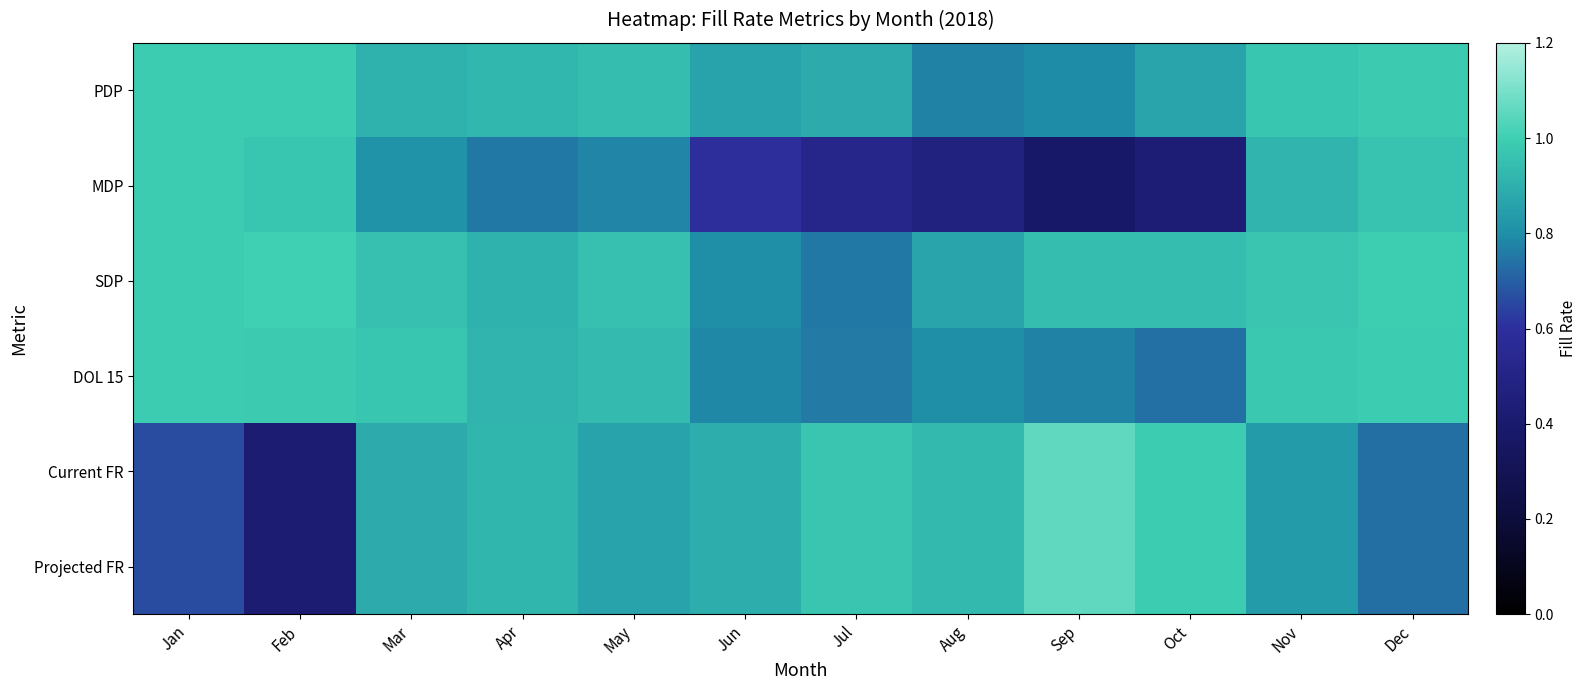

Reading left to right, what are all the values shown in this chart?

PDP: Jan=1.0	Feb=1.0	Mar=0.9	Apr=0.9	May=0.9	Jun=0.9	Jul=0.9	Aug=0.8	Sep=0.8	Oct=0.9	Nov=1.0	Dec=1.0
MDP: Jan=1.0	Feb=1.0	Mar=0.8	Apr=0.8	May=0.8	Jun=0.6	Jul=0.5	Aug=0.5	Sep=0.4	Oct=0.4	Nov=0.9	Dec=1.0
SDP: Jan=1.0	Feb=1.0	Mar=1.0	Apr=0.9	May=1.0	Jun=0.8	Jul=0.8	Aug=0.9	Sep=0.9	Oct=0.9	Nov=1.0	Dec=1.0
DOL 15: Jan=1.0	Feb=1.0	Mar=1.0	Apr=0.9	May=0.9	Jun=0.8	Jul=0.8	Aug=0.8	Sep=0.8	Oct=0.7	Nov=1.0	Dec=1.0
Current FR: Jan=0.7	Feb=0.4	Mar=0.9	Apr=0.9	May=0.9	Jun=0.9	Jul=1.0	Aug=0.9	Sep=1.1	Oct=1.0	Nov=0.8	Dec=0.7
Projected FR: Jan=0.7	Feb=0.4	Mar=0.9	Apr=0.9	May=0.9	Jun=0.9	Jul=1.0	Aug=0.9	Sep=1.1	Oct=1.0	Nov=0.8	Dec=0.7